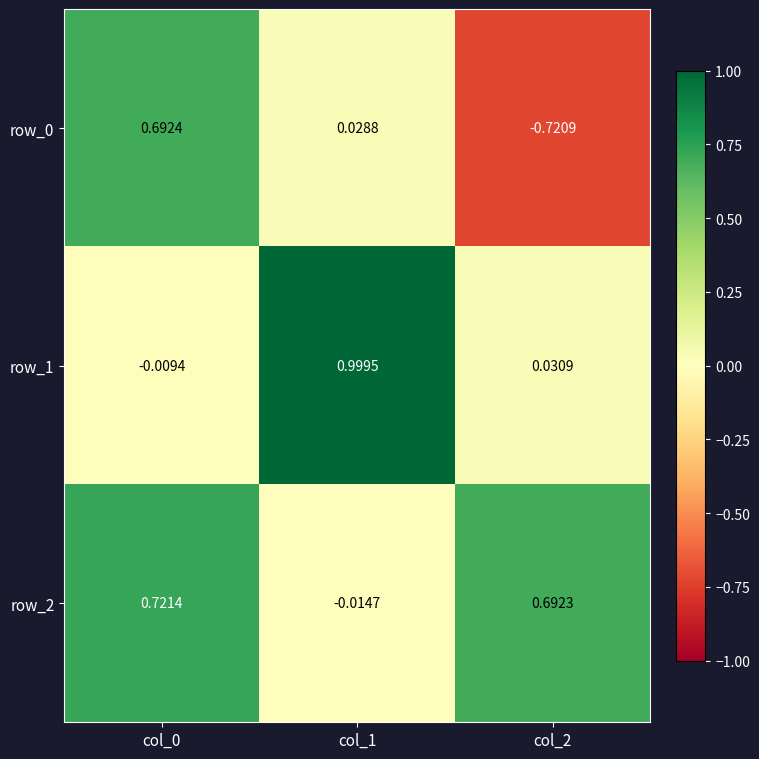

What is the total value across all series at col_1?

1.0